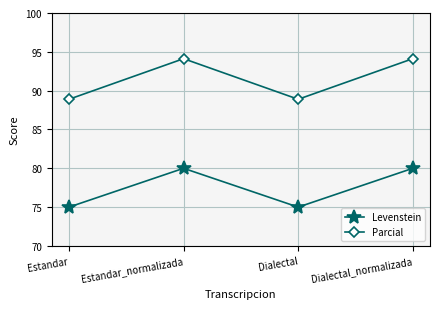

In Levenstein, how many points are higher than both neighbors (excluding endpoints)?

1